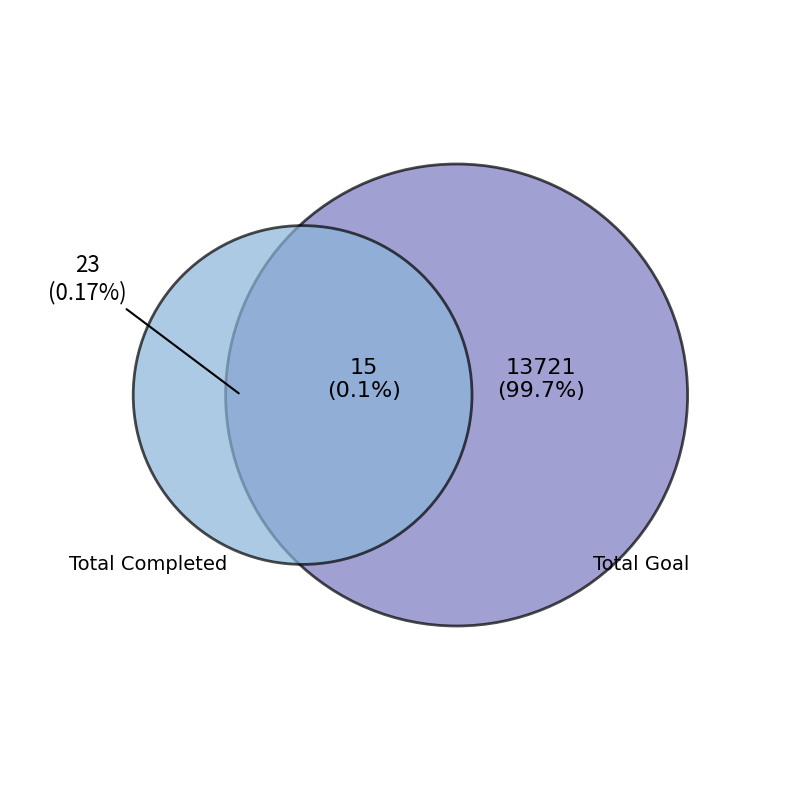

The Total Completed slice represents 1% of the pie. True or false?

False